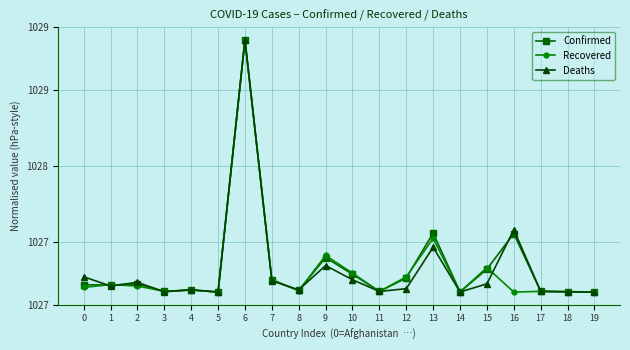

What are all the series names shown in the legend?

Confirmed, Recovered, Deaths